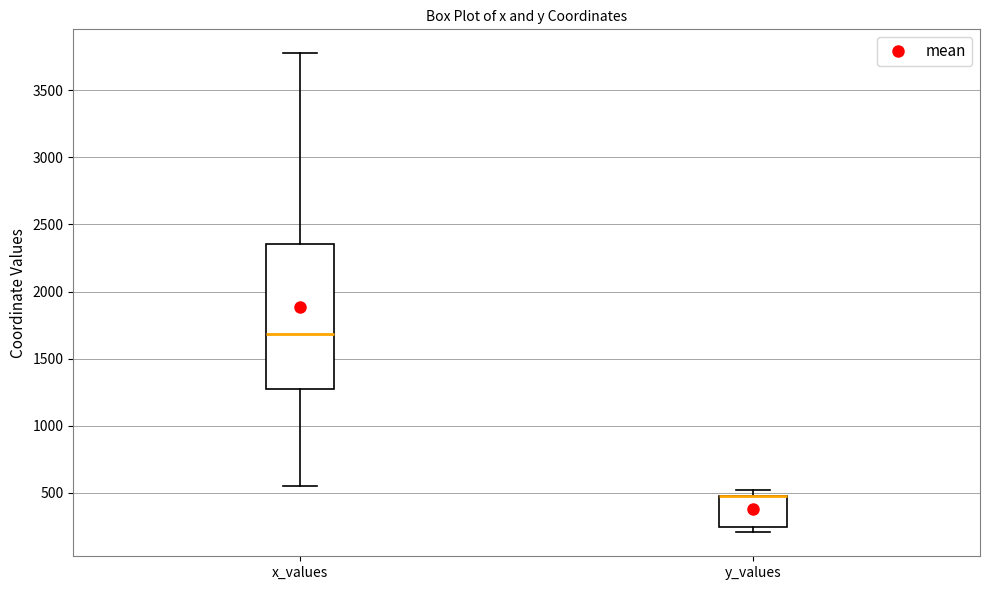

Reading left to right, transcribe this box plot: for each box, give where its median line is, the range the box spans, and where its two whiskers end, as read against the y-axis. The values are not printed on the chart, so give them approximately, as read against the axis.

x_values: median 1700, box 1300 to 2350, whiskers 550 to 3750
y_values: median 500 (drawn on the box's upper edge), box 250 to 500, whiskers 200 to 500 (just above the box's upper edge)